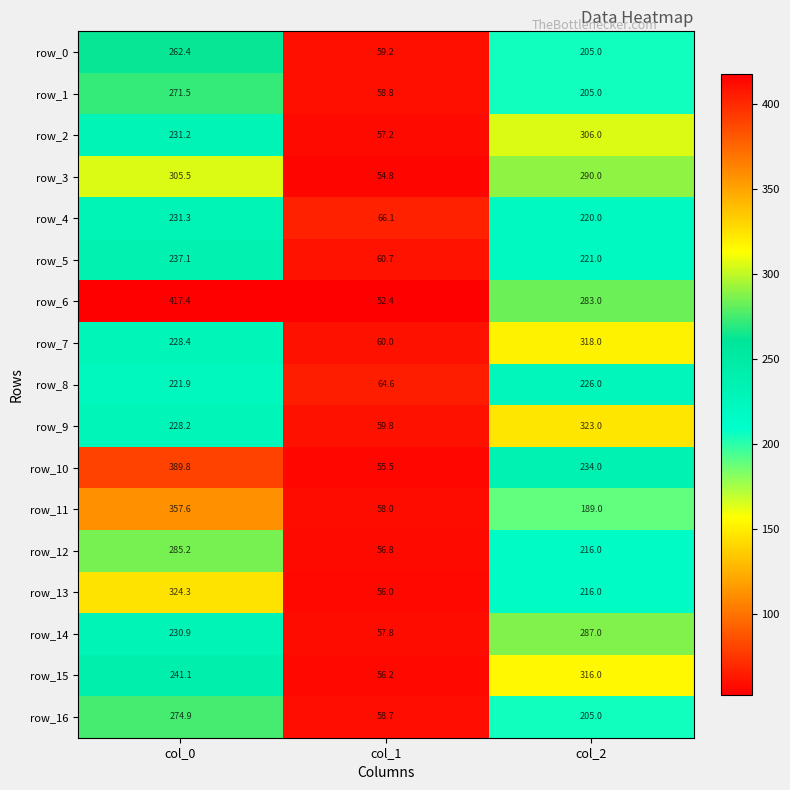

Which series has the widest spread of values?

row_6